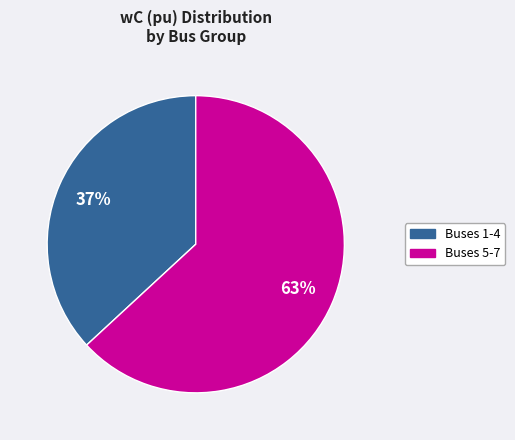

How many slices are in this pie chart?

2